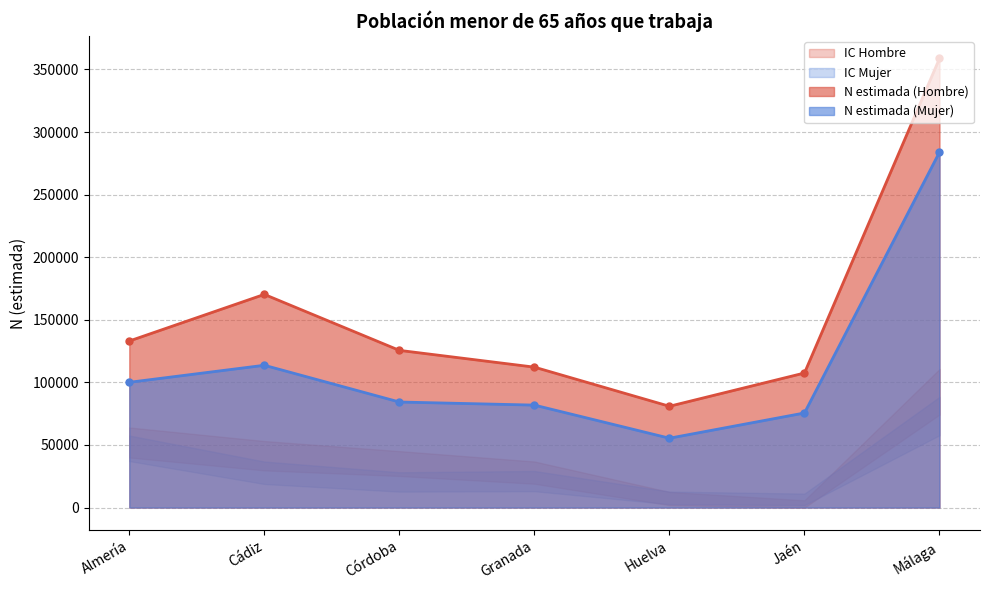

True or false: Lím inf IC (Hombre) and Lím sup IC (Hombre) intersect in this chart.

False